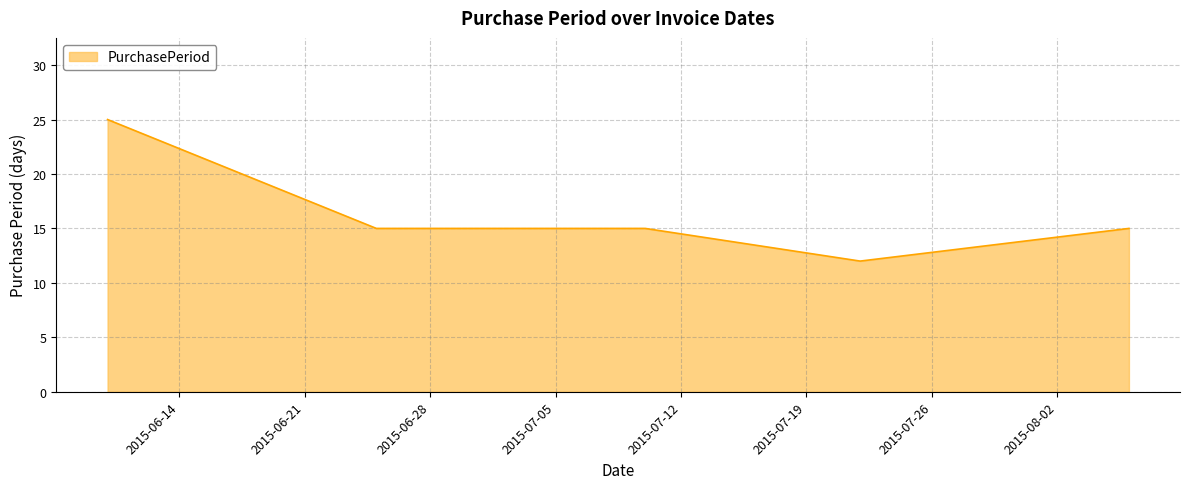

True or false: there are more than 2 points higher than both neighbors.

False